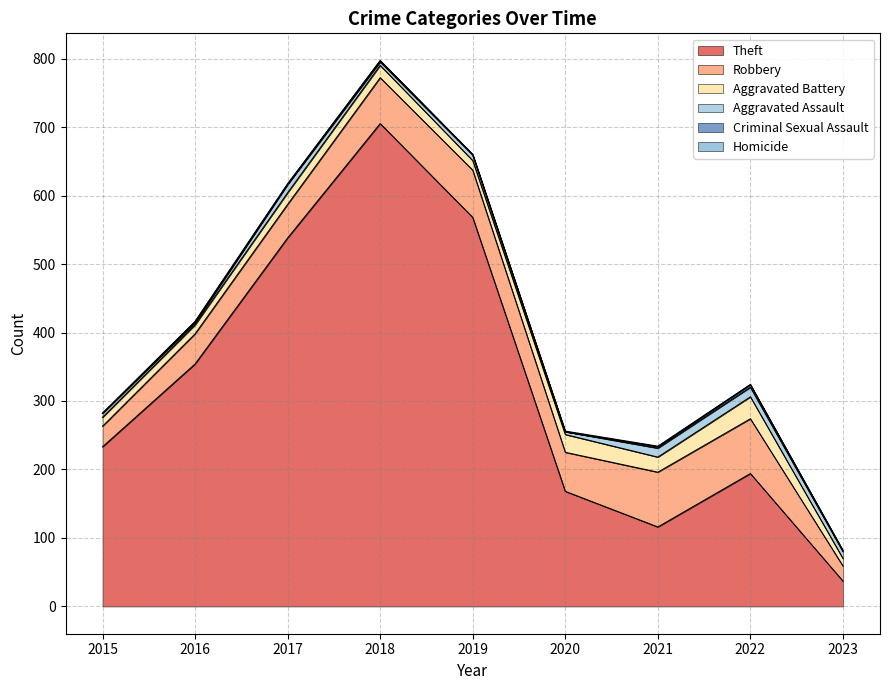

What are all the series names shown in the legend?

Theft, Robbery, Aggravated Battery, Aggravated Assault, Criminal Sexual Assault, Homicide